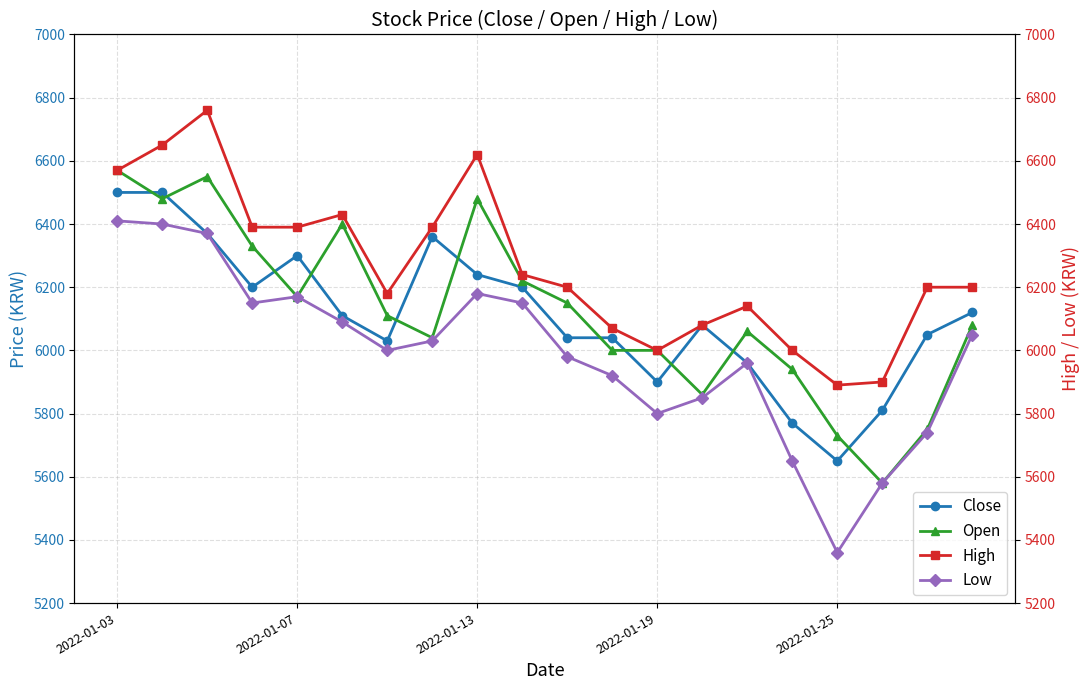

What is the highest value of the Close series?

6500